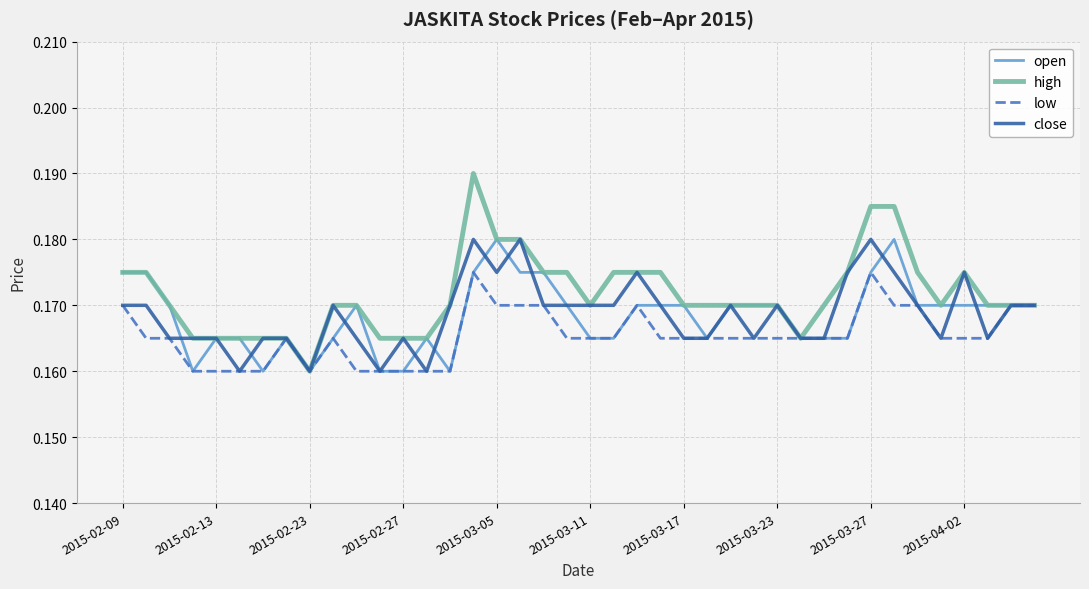

Which series has the widest spread of values?

high